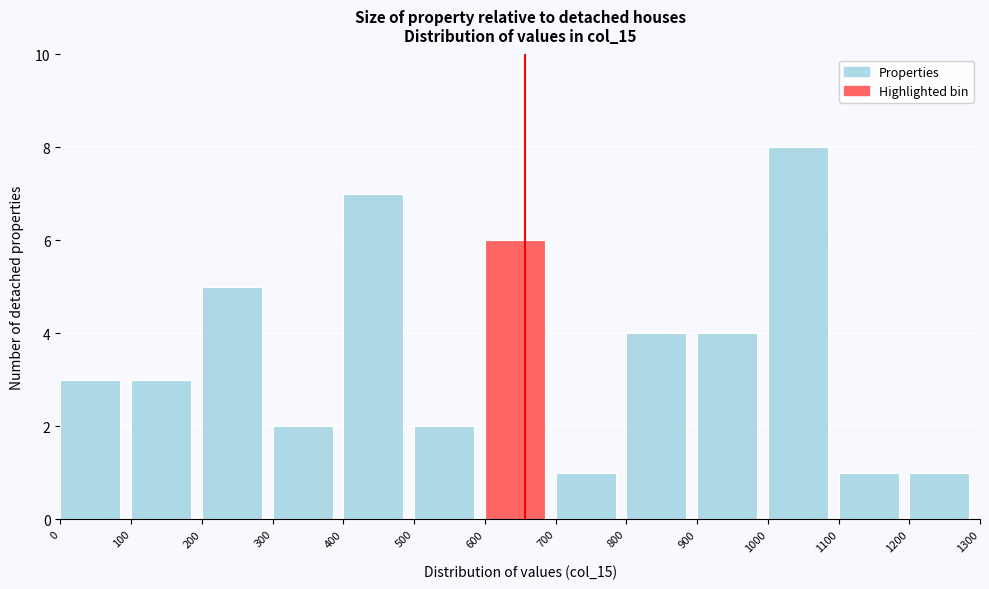

Reading left to right, transcribe this chart: for each bar, give the range it covers on the x-axis and its height. The values are not printed on the chart, so give them approximately, as read against the axis.

0 to 100: 3
100 to 200: 3
200 to 300: 5
300 to 400: 2
400 to 500: 7
500 to 600: 2
600 to 700: 6
700 to 800: 1
800 to 900: 4
900 to 1000: 4
1000 to 1100: 8
1100 to 1200: 1
1200 to 1300: 1